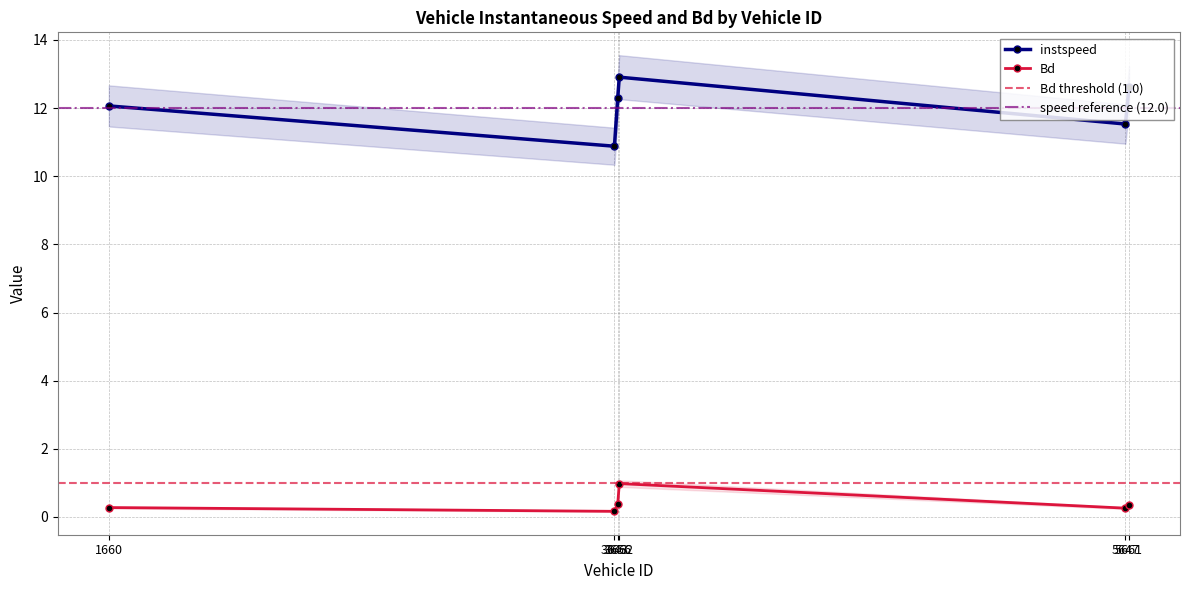

True or false: Bd has more than 1 points higher than both neighbors.

False